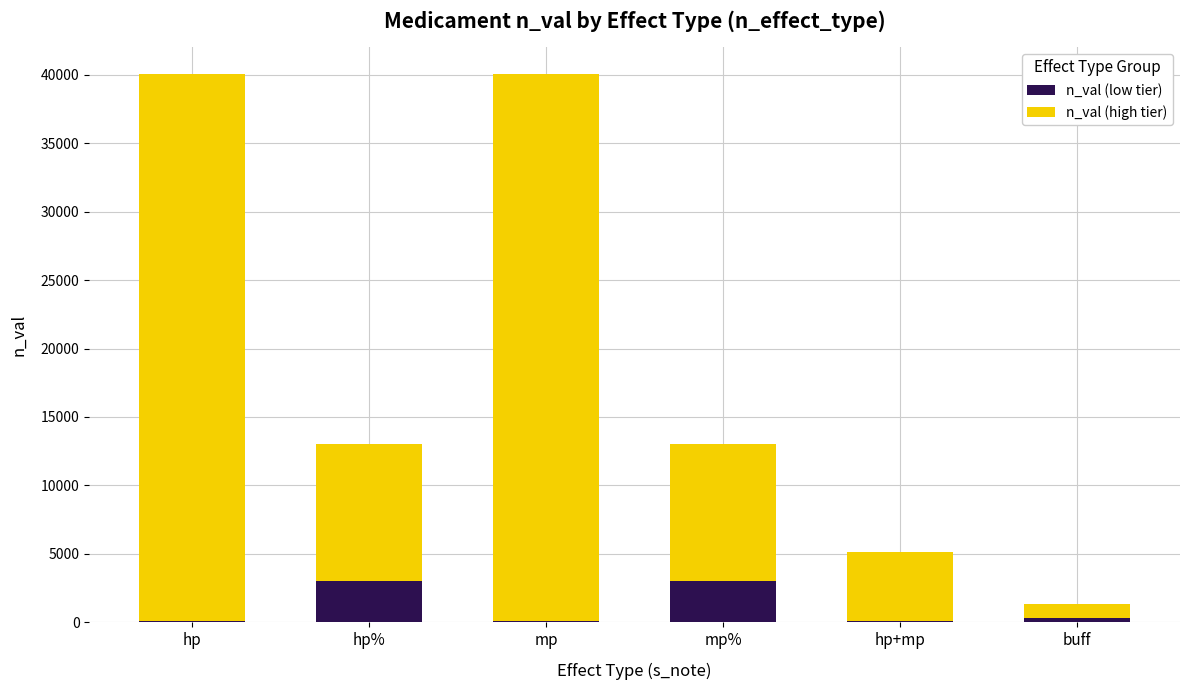

What is the sum of all n_val (low tier) values?

6501